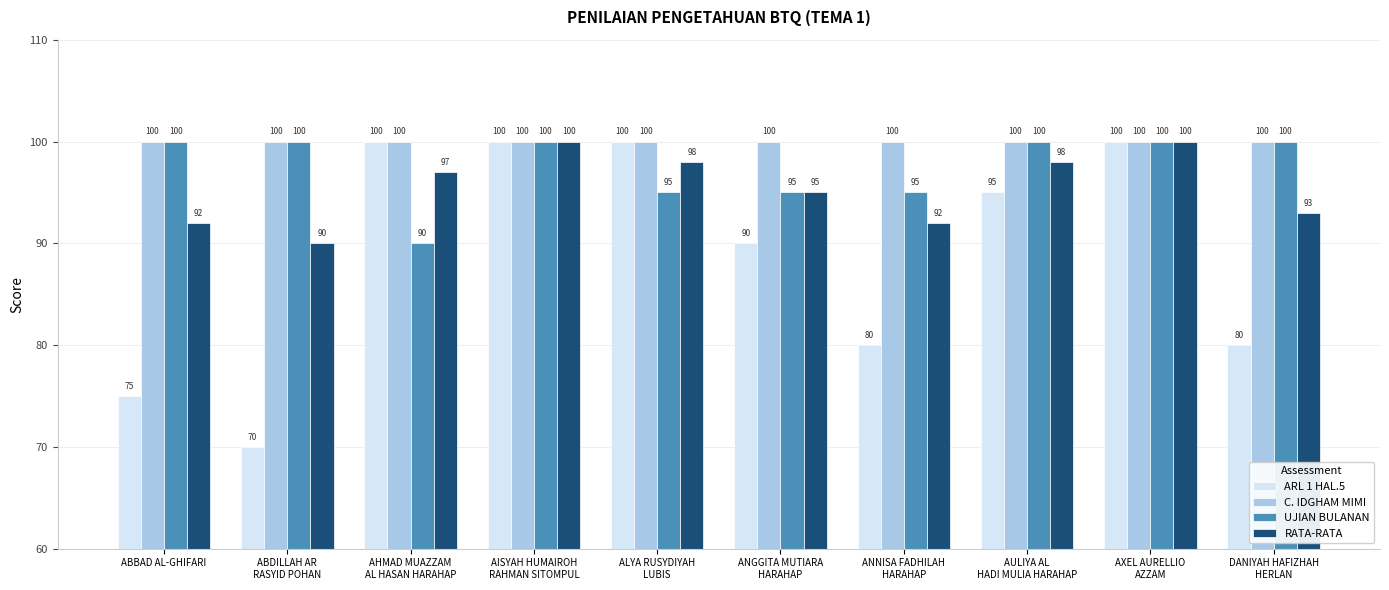

What is the smallest value displayed?

70